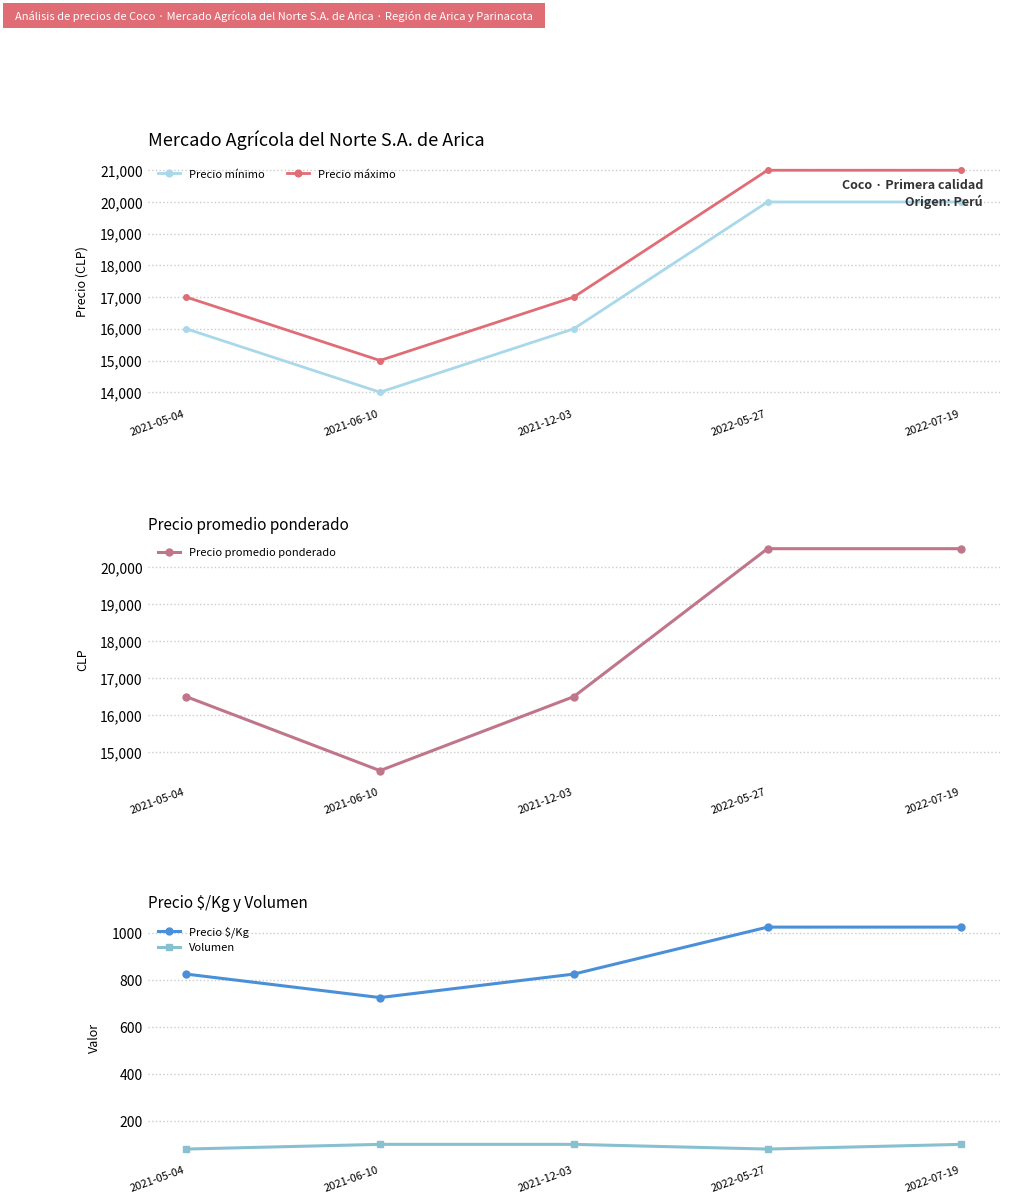

How many lines are shown in the chart?

5